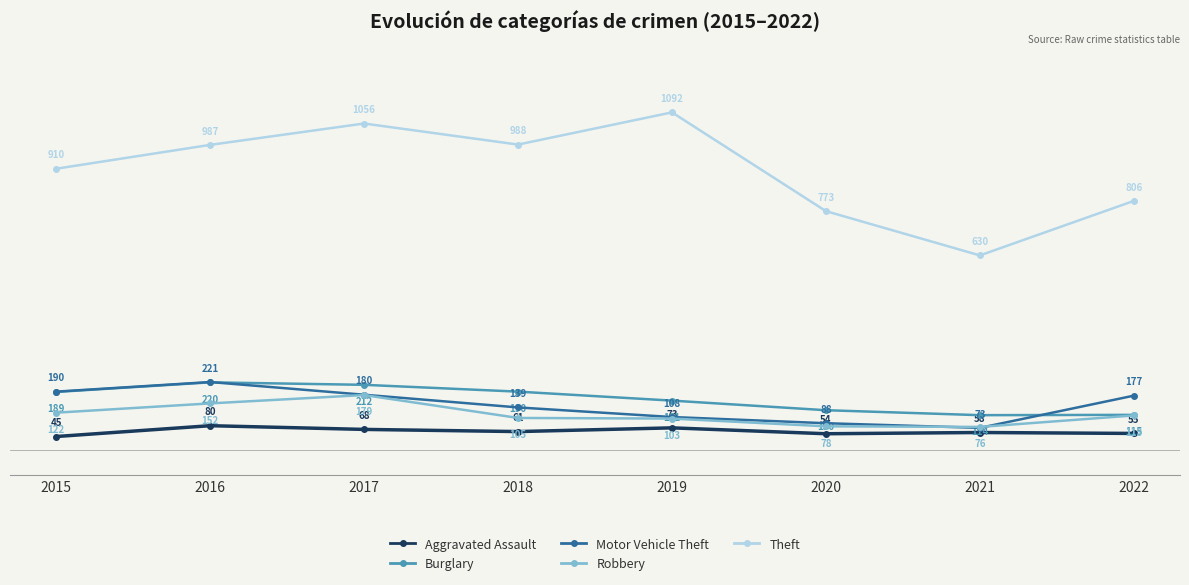

True or false: Robbery has more than 1 interior local peaks.

False